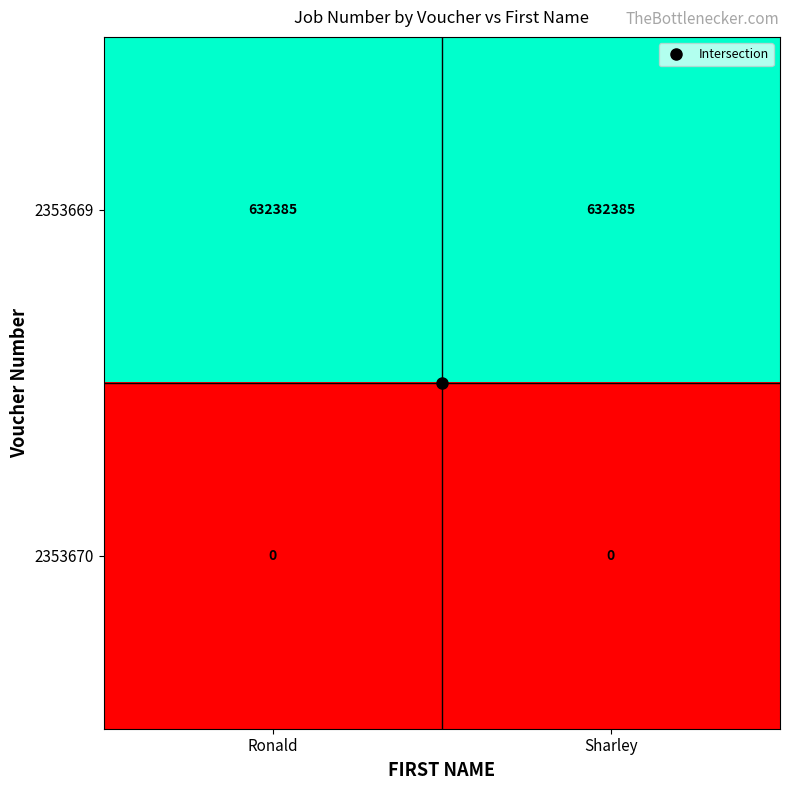

The value of 2353670 at Ronald is 0. True or false?

True